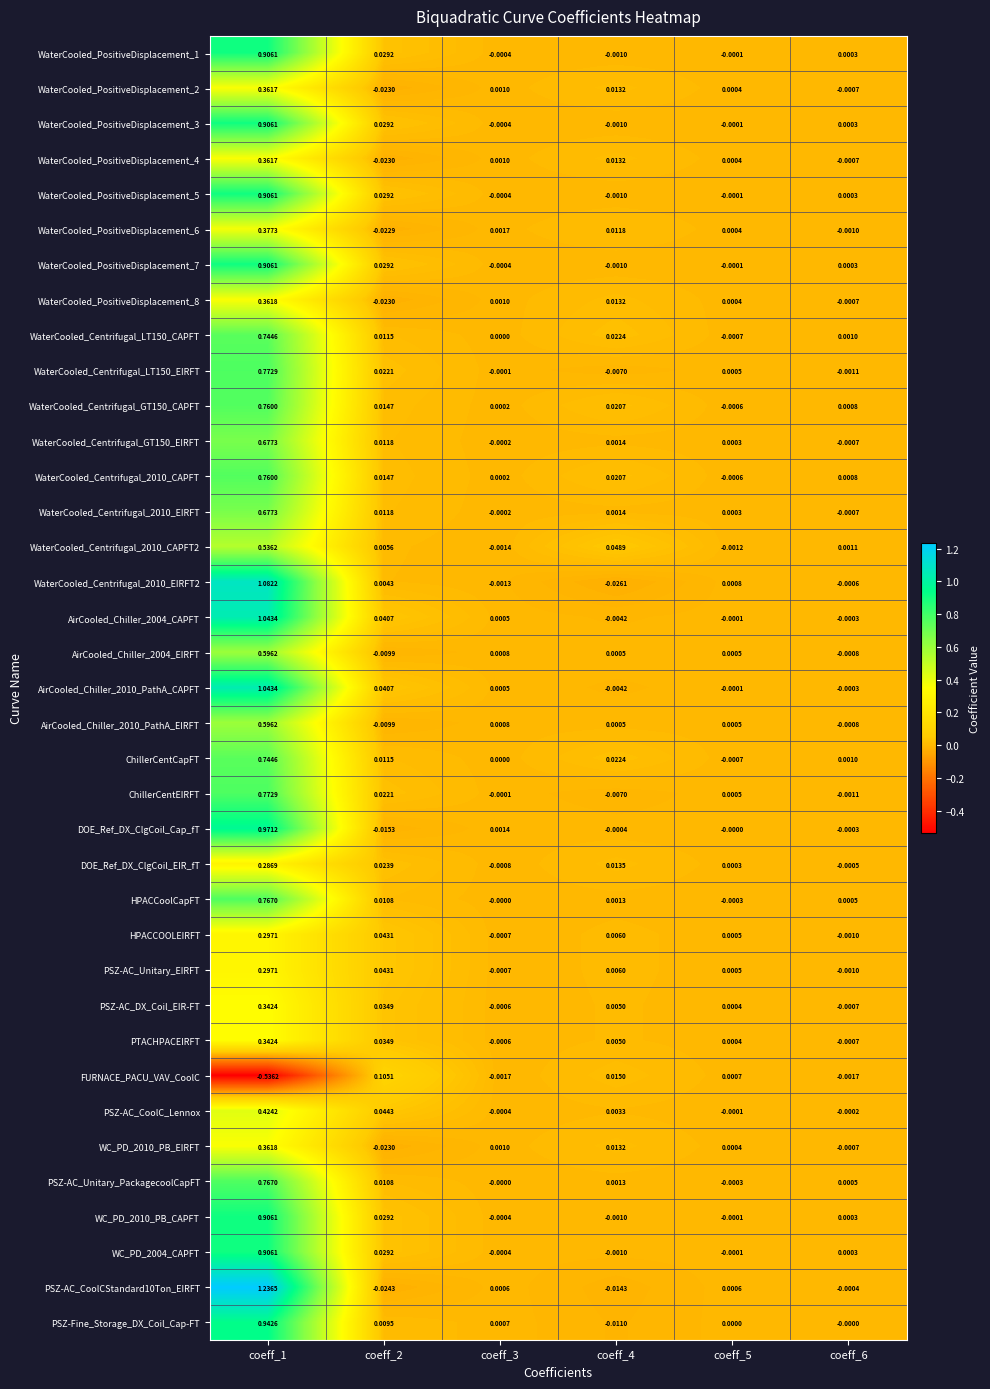

Which series changed the most between coeff_2 and coeff_3?

FURNACE_PACU_VAV_CoolC